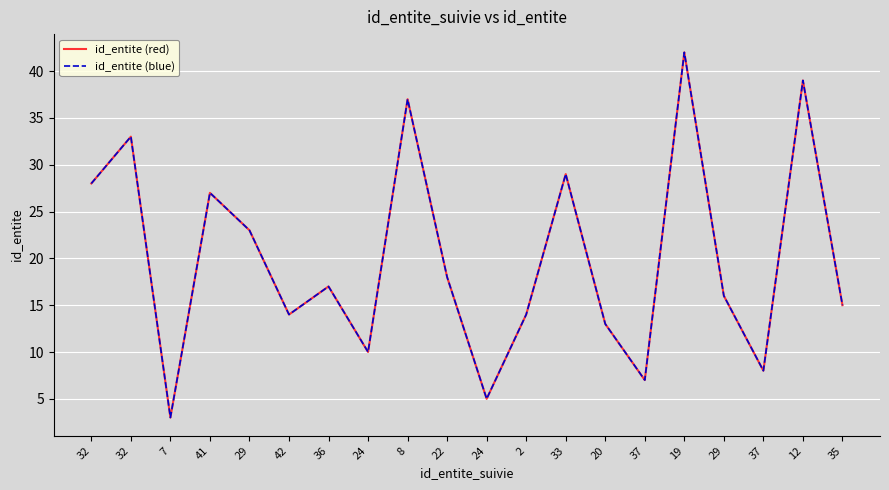

What is the sum of the id_entite (blue) values at 33 and 29?

52